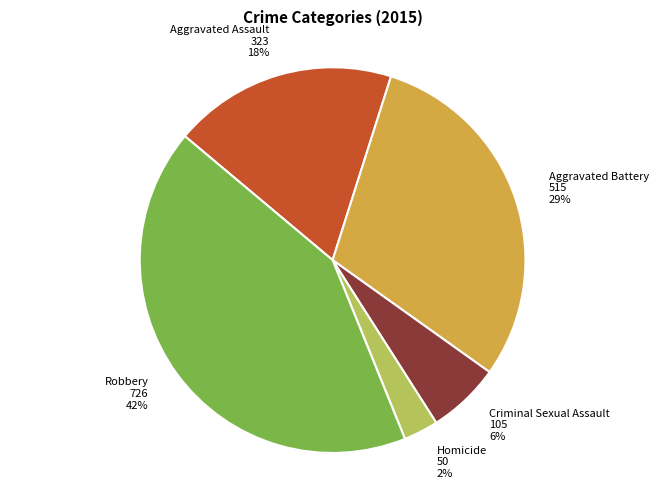

True or false: Aggravated Assault accounts for 33% of the total.

False